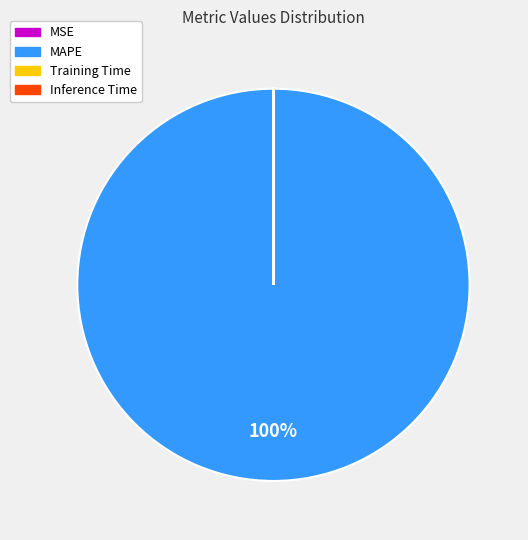

Which slice is the largest?

MAPE